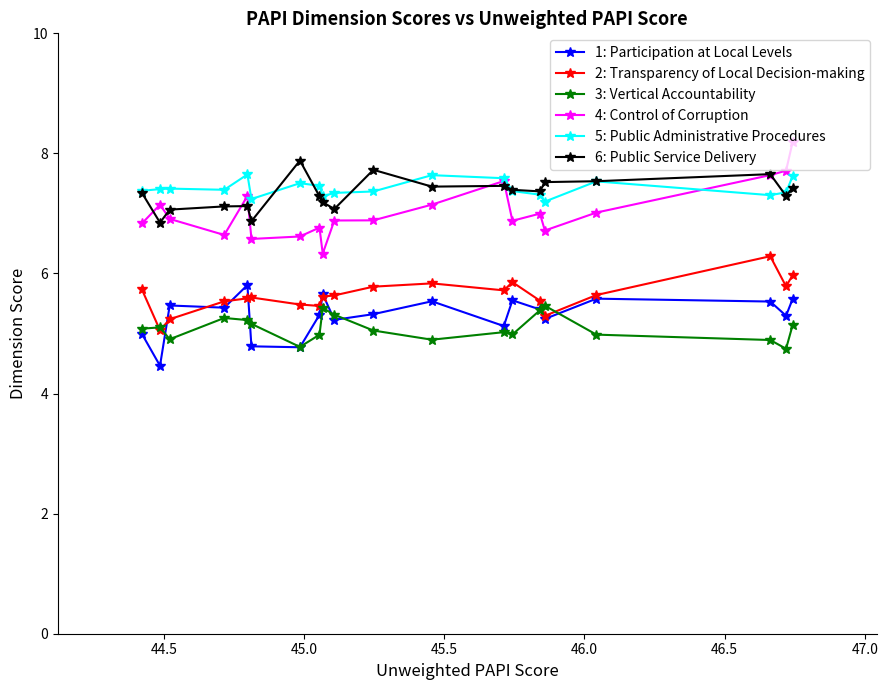

True or false: 1: Participation at Local Levels and 4: Control of Corruption intersect in this chart.

False